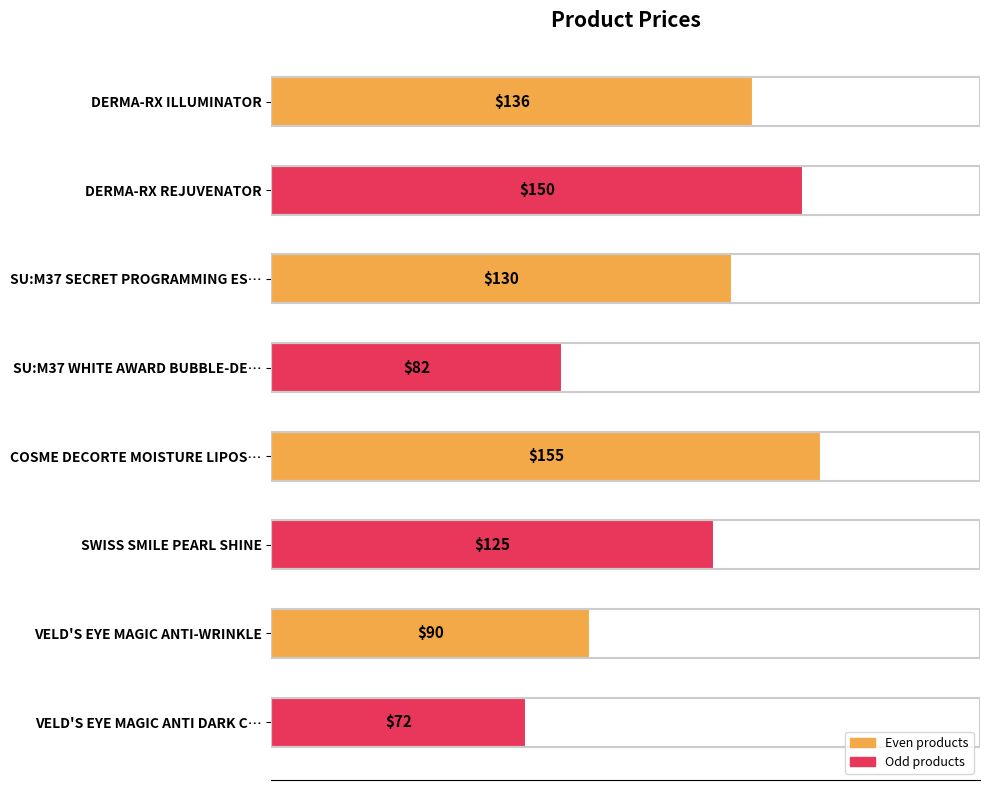

What is the average value?

118